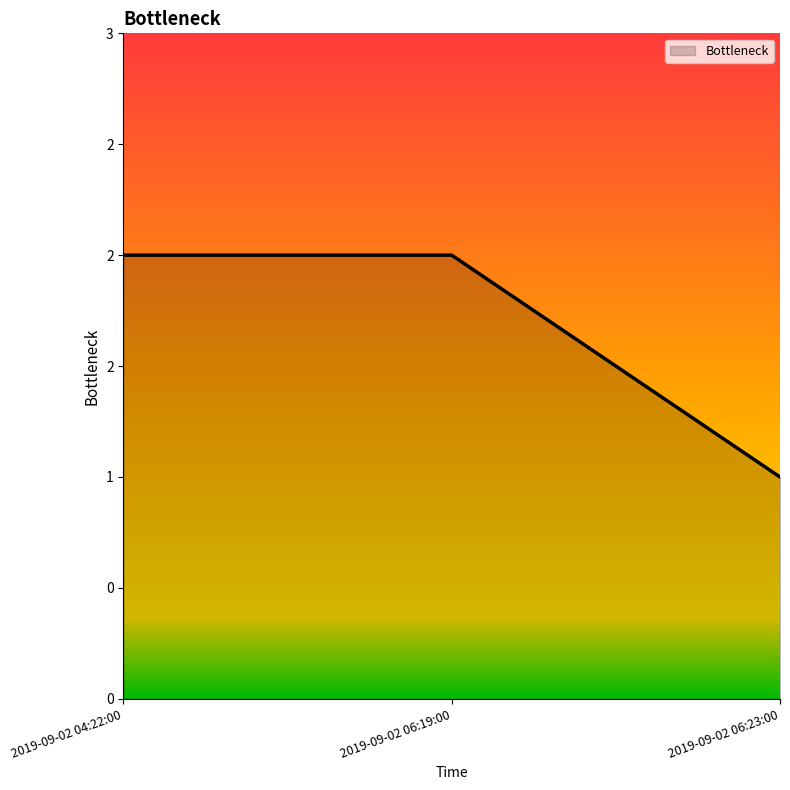

What is the minimum value shown in the chart?

1